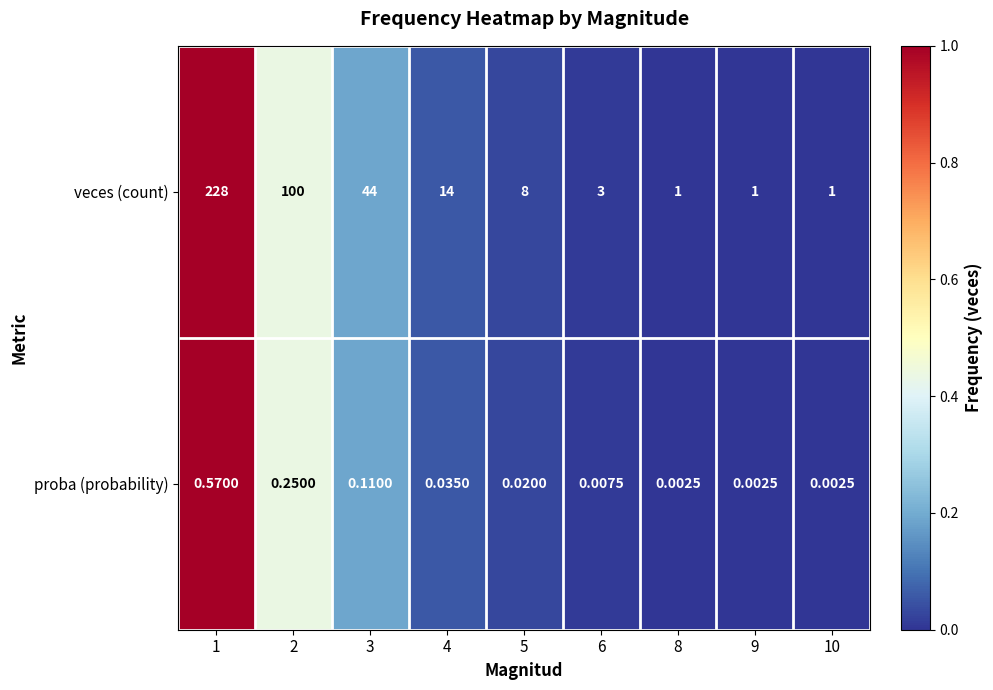

How many data points does each series have?

9